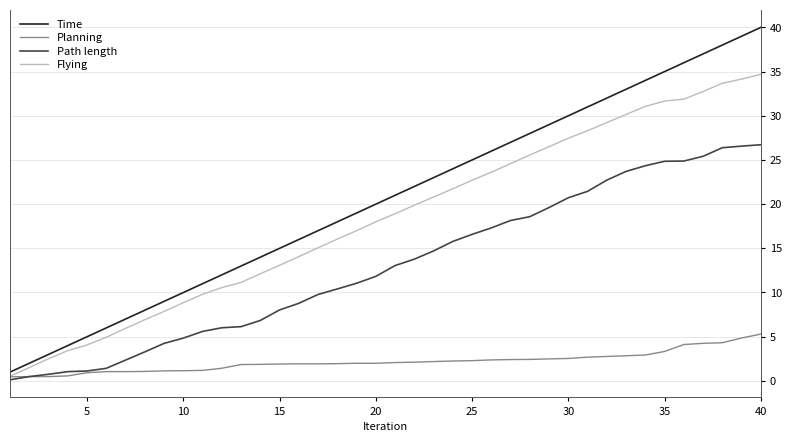

What is the highest value of the Planning series?

5.3